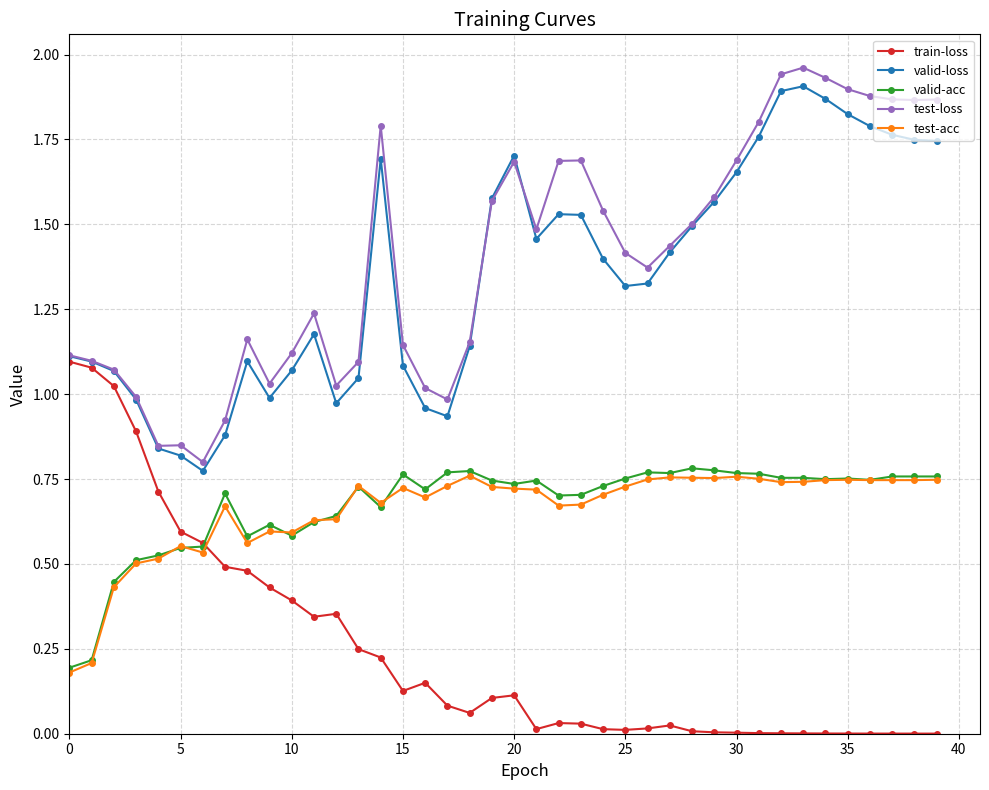

True or false: test-loss and test-acc cross at least once.

False